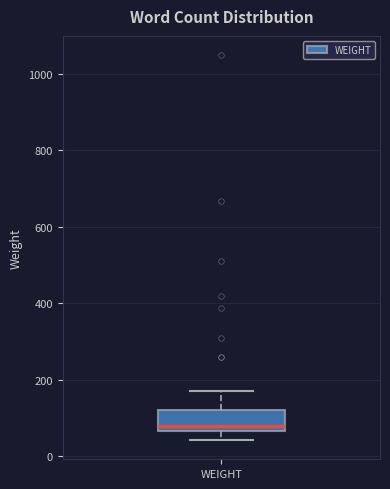

Where does the lower whisker of the box for WEIGHT end on the y-axis? The values are not printed on the chart, so give them approximately, as read against the axis.

40